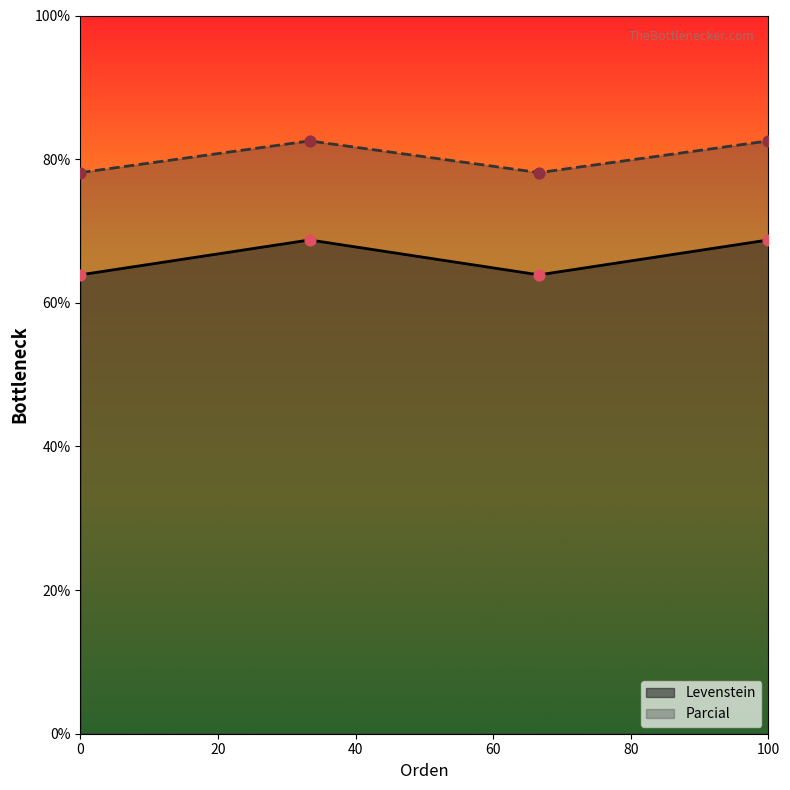

What are all the series names shown in the legend?

Levenstein, Parcial